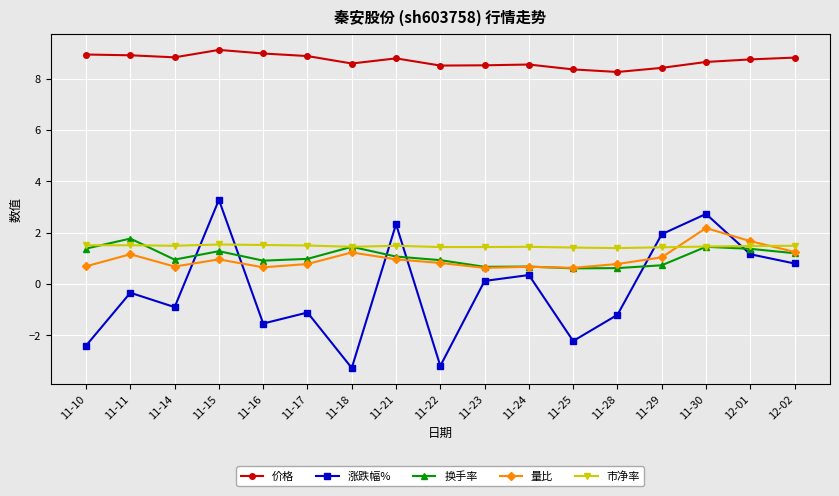

True or false: 价格 and 涨跌幅% cross at least once.

False